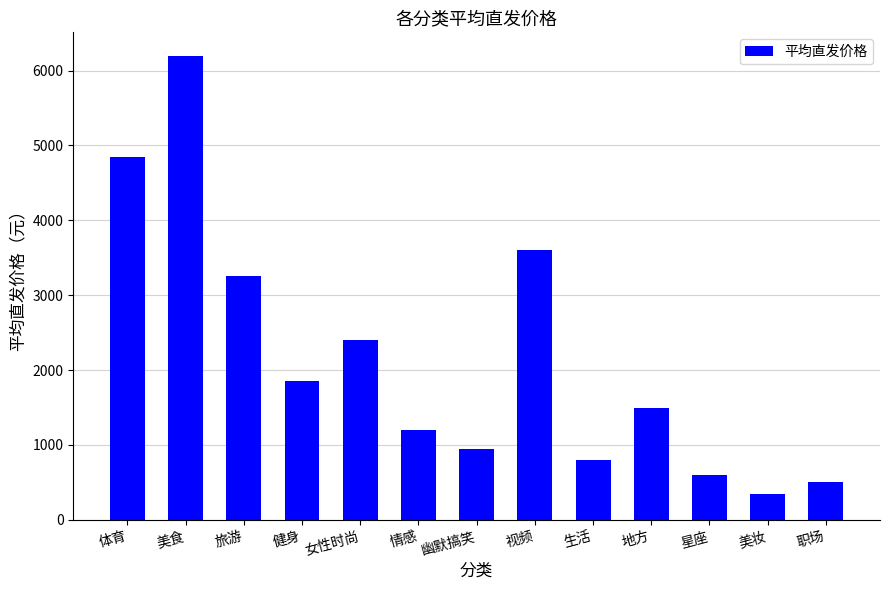

How many bars are there in total?

13